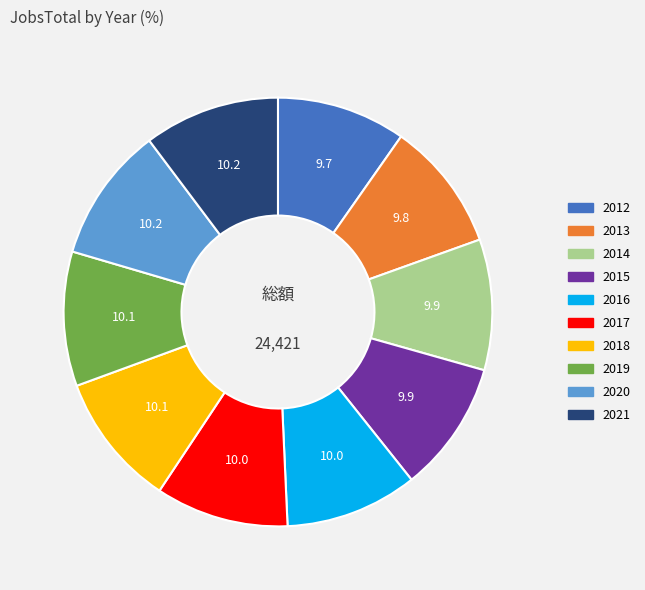

Is the sum of 2017 and 2015 greater than half?

No